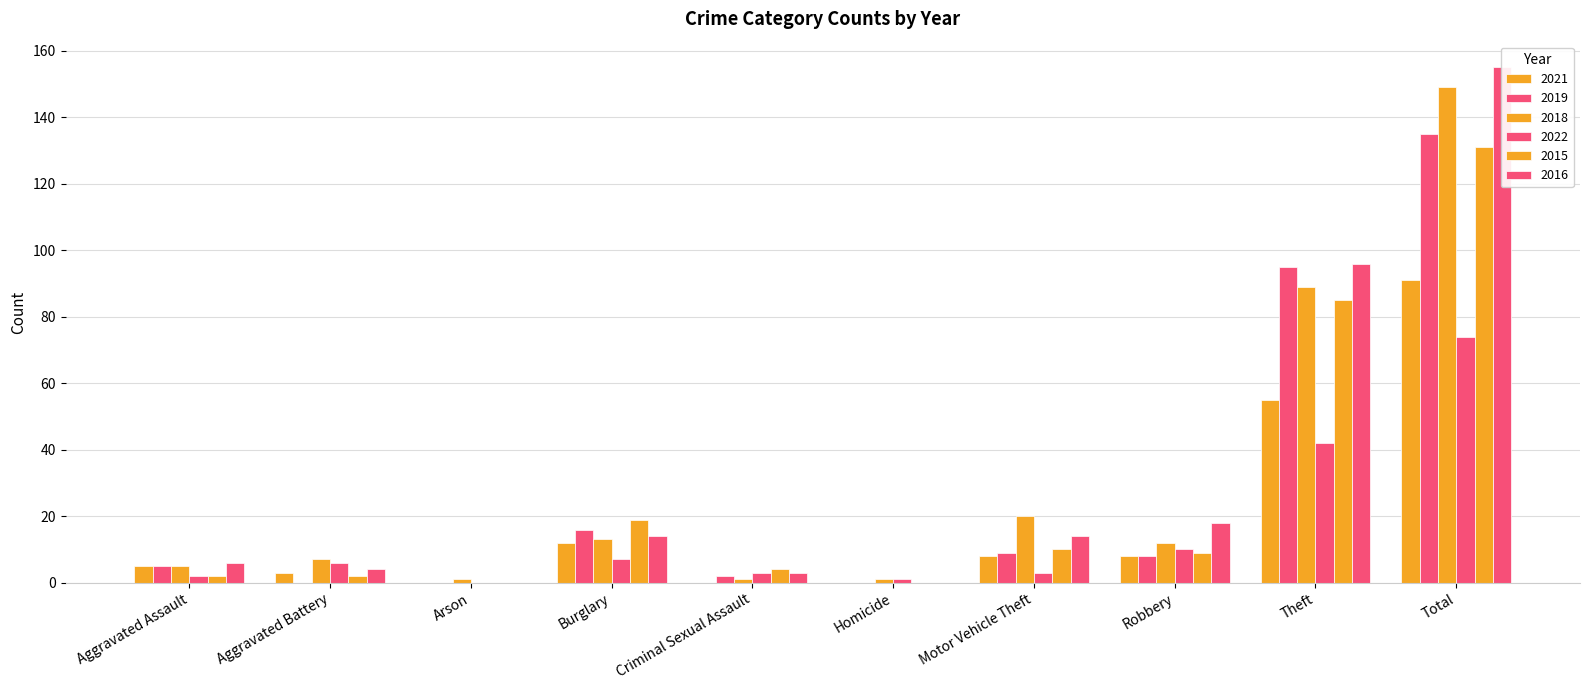

How many data points does each series have?

10